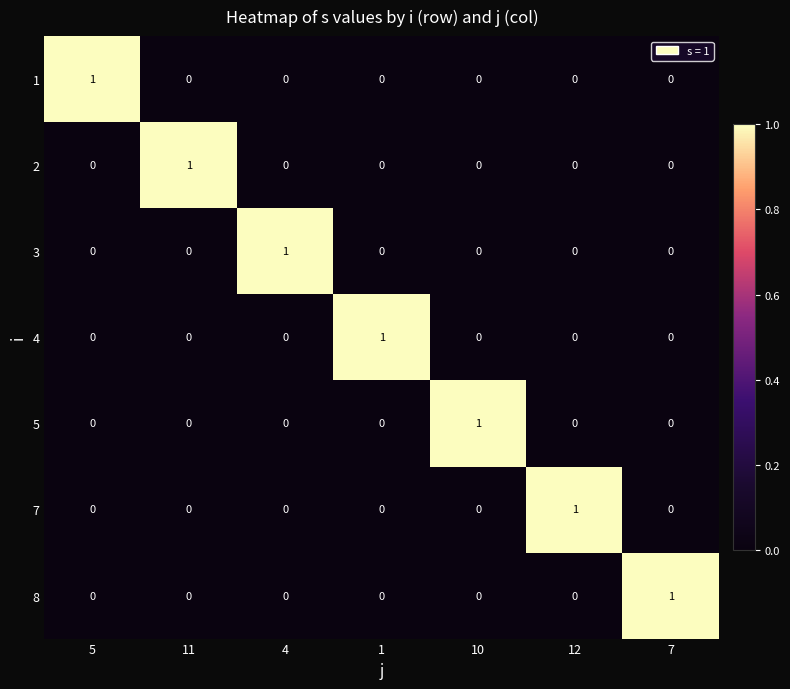

How many data points in 4 are above 0?

1